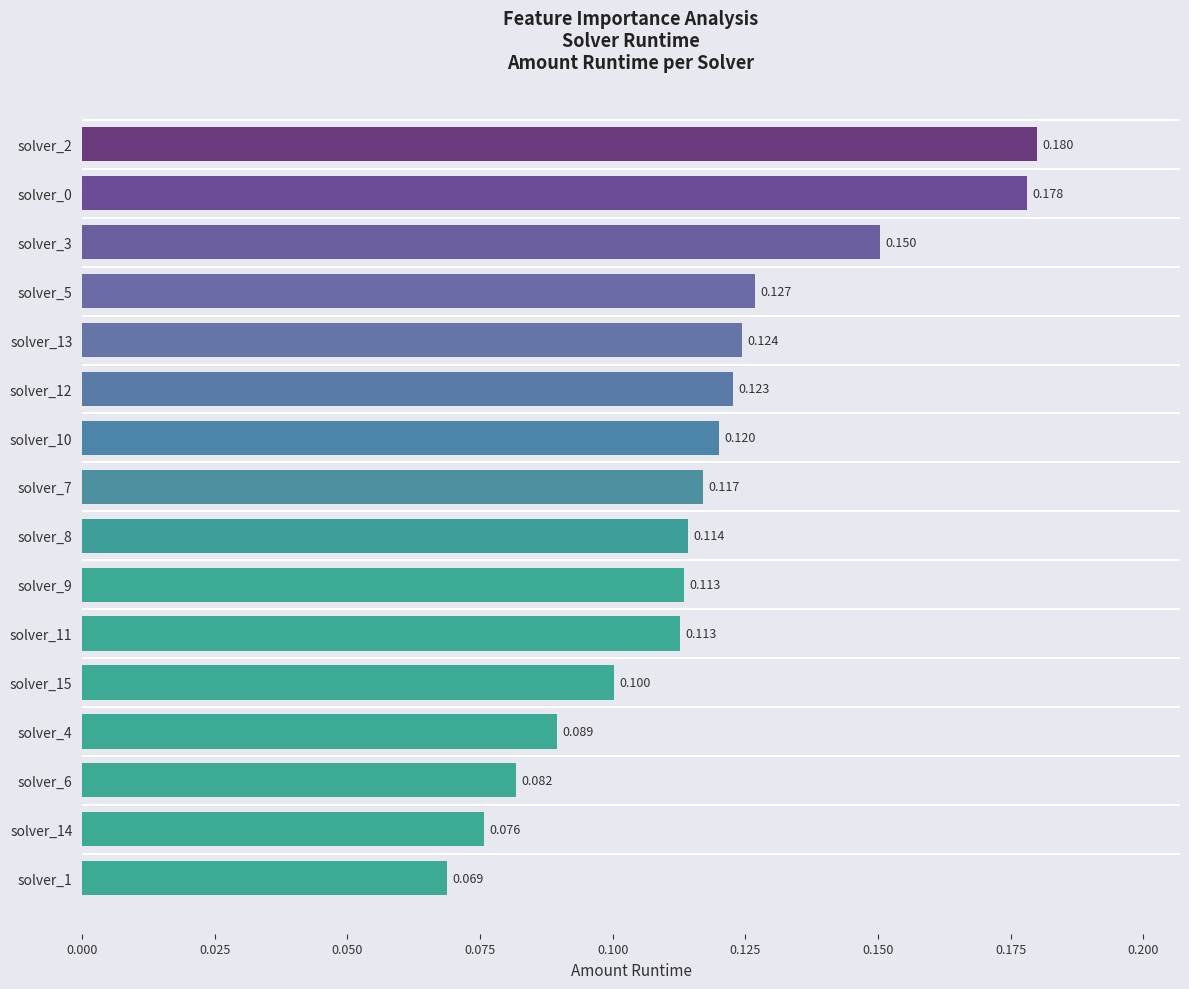

How many bars are there in total?

16